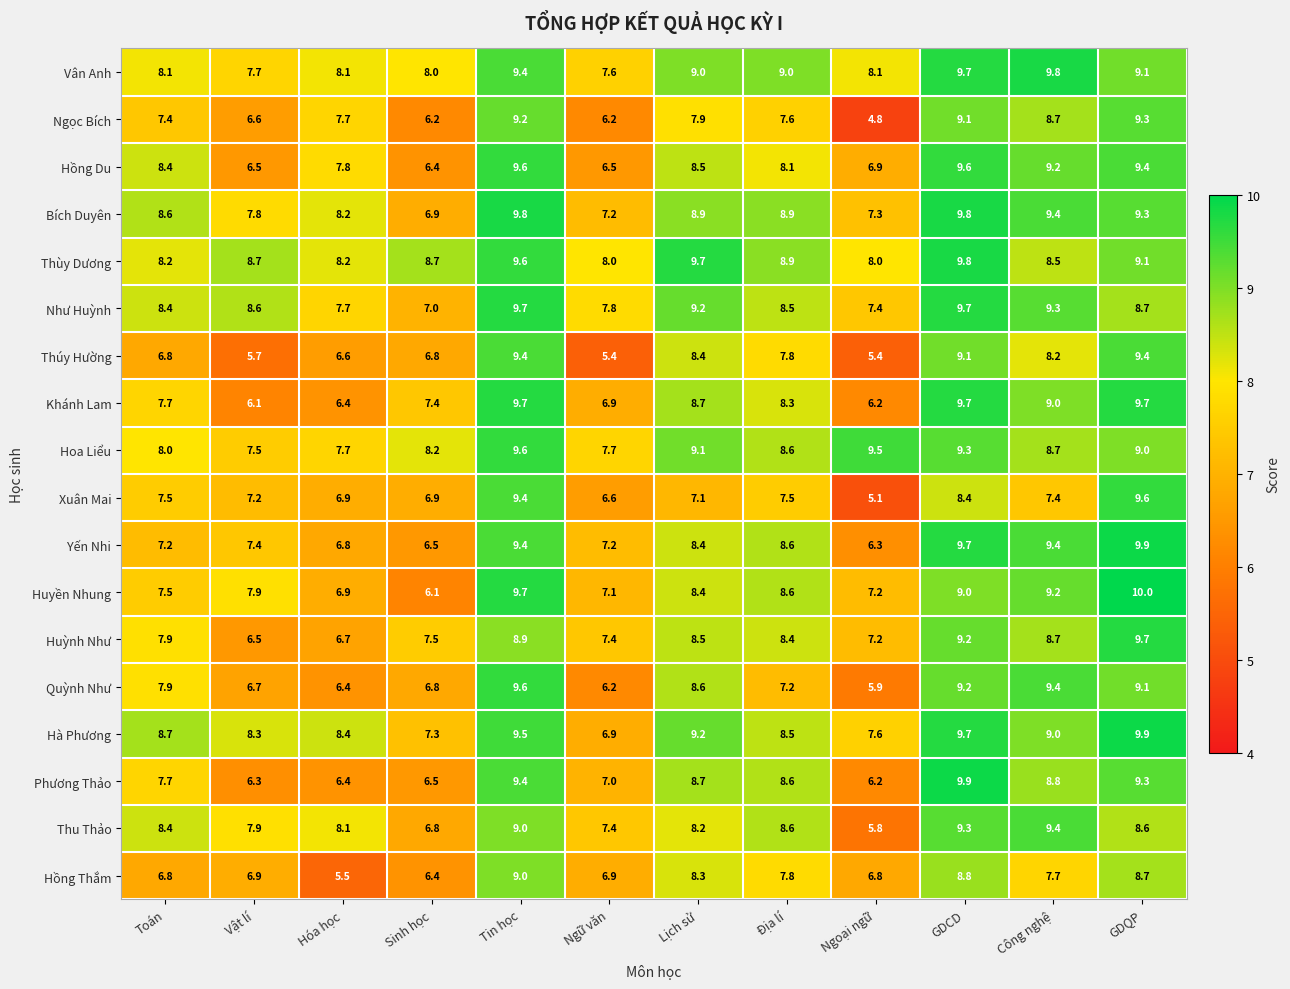

Which series has the largest total across all categories?

Thùy Dương